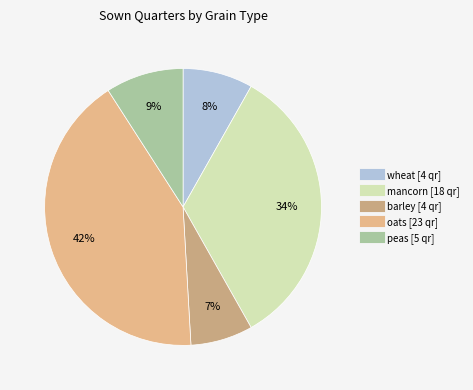

Which category has the biggest portion of the pie?

oats